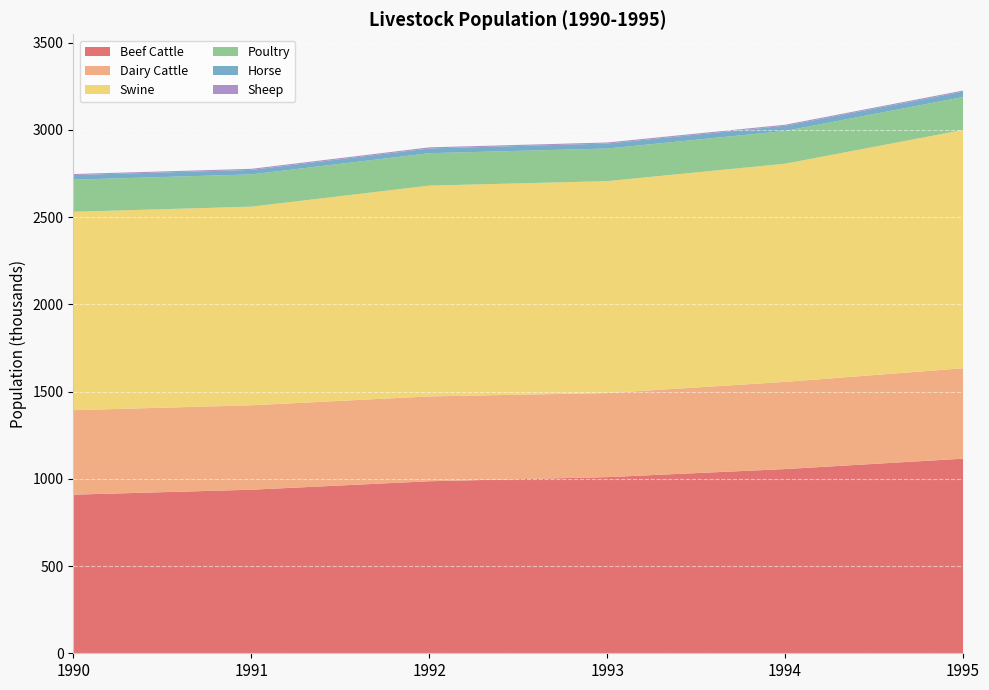

Reading right to left, transcribe all the data shown in this chart.

Beef Cattle: 1995=1115.3	1994=1055.7	1993=1009.5	1992=986.0	1991=937.4	1990=909.1
Dairy Cattle: 1995=518.2	1994=499.7	1993=481.7	1992=486.1	1991=483.8	1990=484.3
Swine: 1995=1365.7	1994=1250.4	1993=1214.8	1992=1208.2	1991=1138.4	1990=1137.0
Poultry: 1995=188.6	1994=187.7	1993=186.7	1992=185.7	1991=184.8	1990=183.9
Horse: 1995=31.2	1994=29.7	1993=28.5	1992=27.2	1991=25.9	1990=26.4
Sheep: 1995=6.0	1994=6.0	1993=6.2	1992=6.4	1991=6.2	1990=6.0